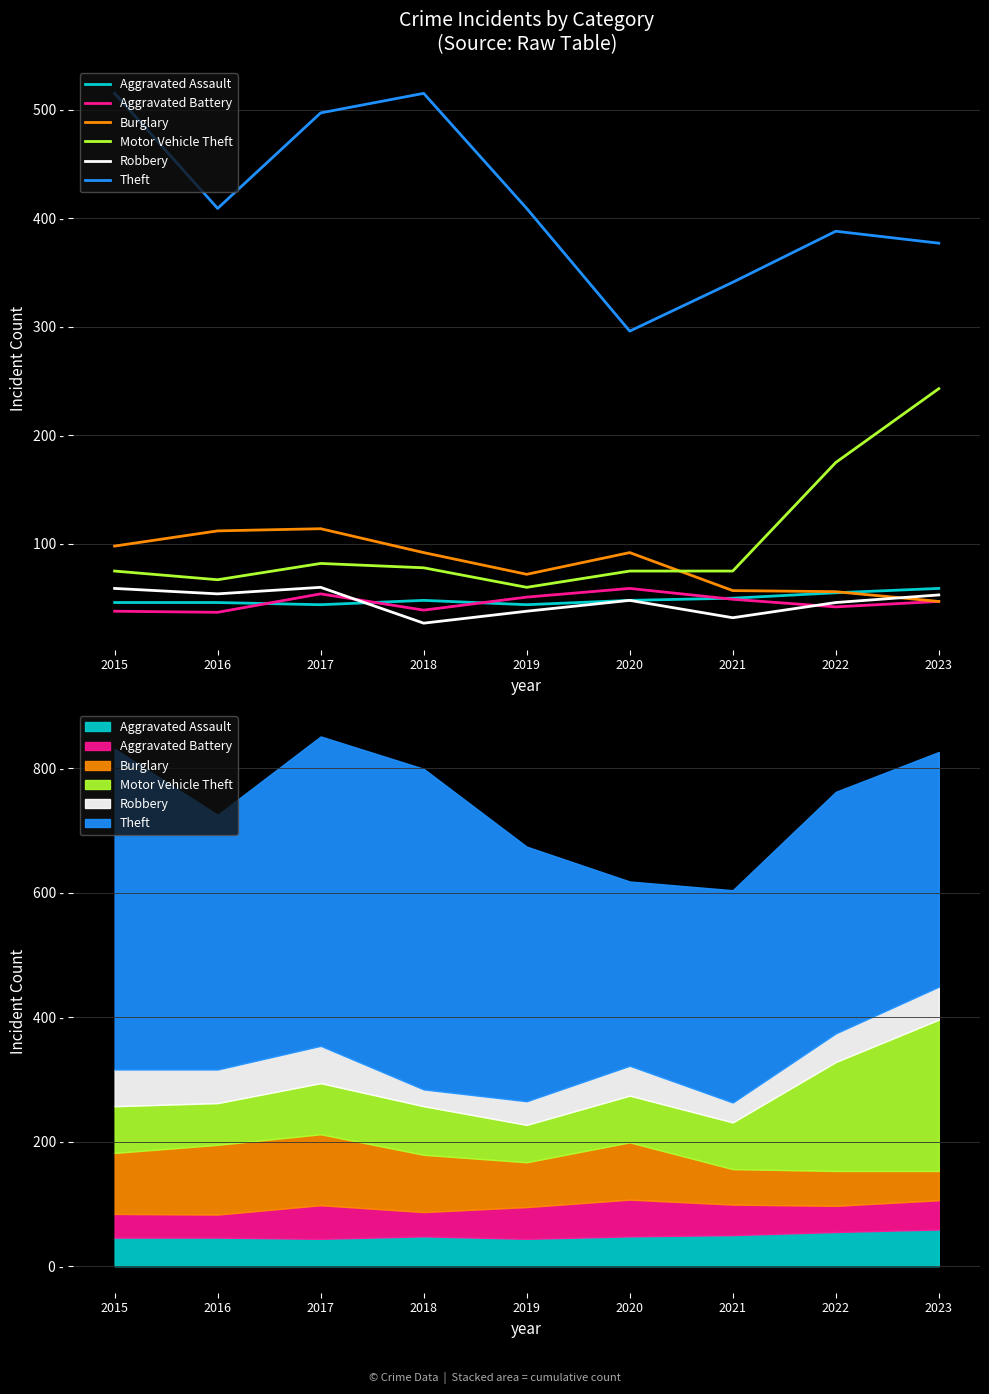

True or false: Motor Vehicle Theft and Burglary intersect in this chart.

True